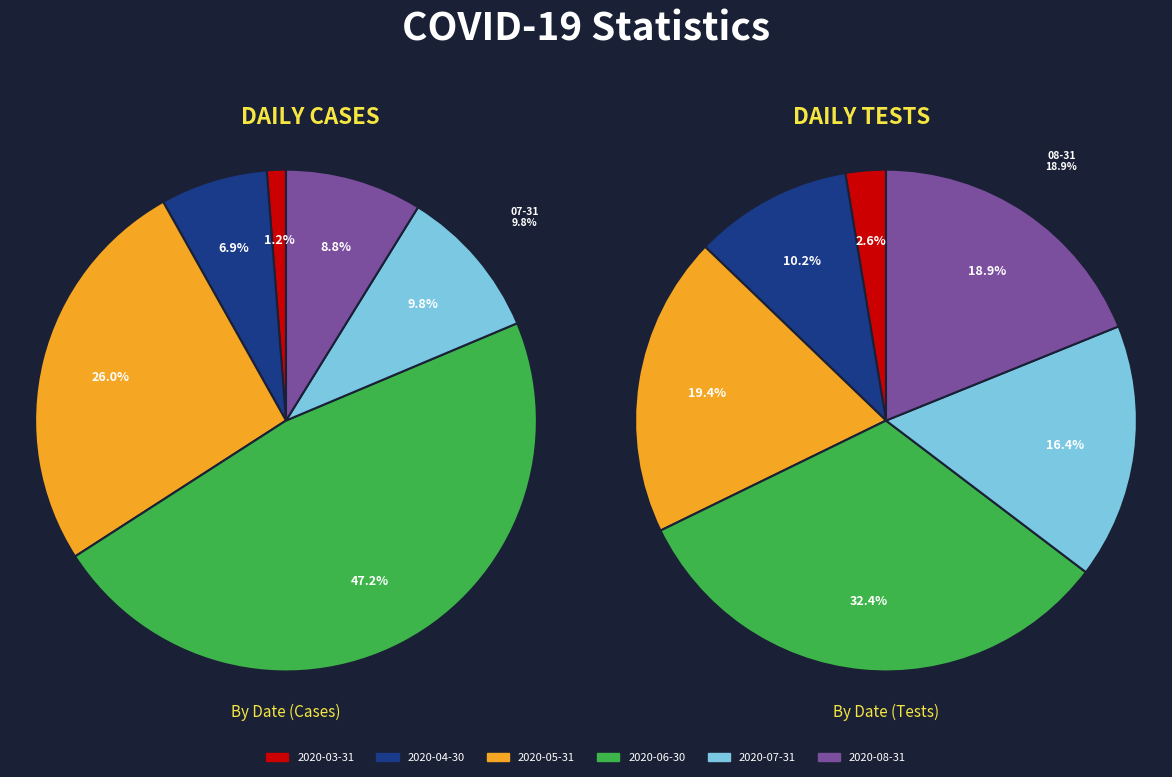

To the nearest percent, what percentage of the pie is 2020-03-31?

1%